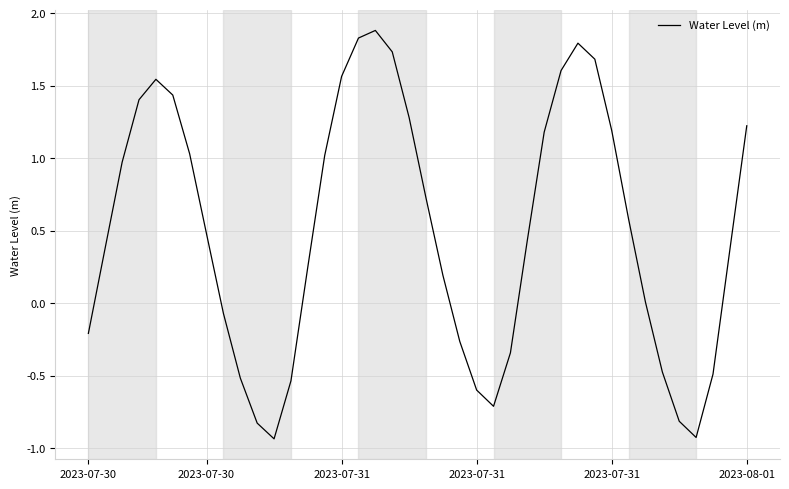

What is the maximum value shown in the chart?

1.9